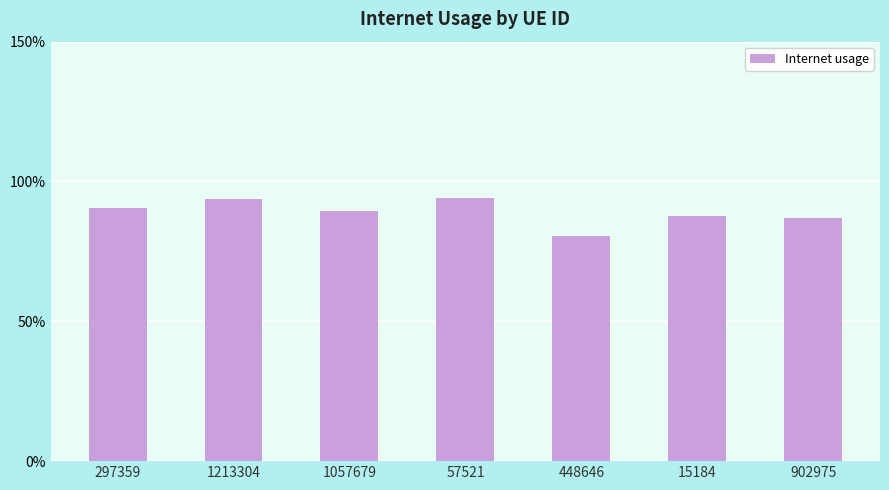

List the labels in order of value, smallest first.

448646, 902975, 15184, 1057679, 297359, 1213304, 57521